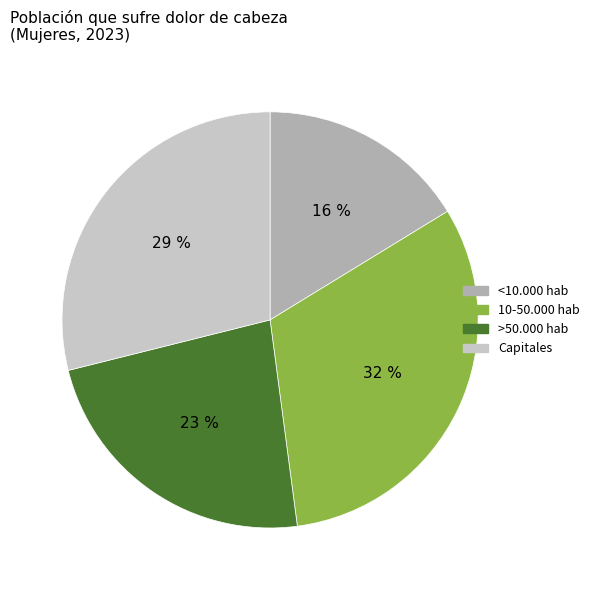

How many segments does this pie chart have?

4